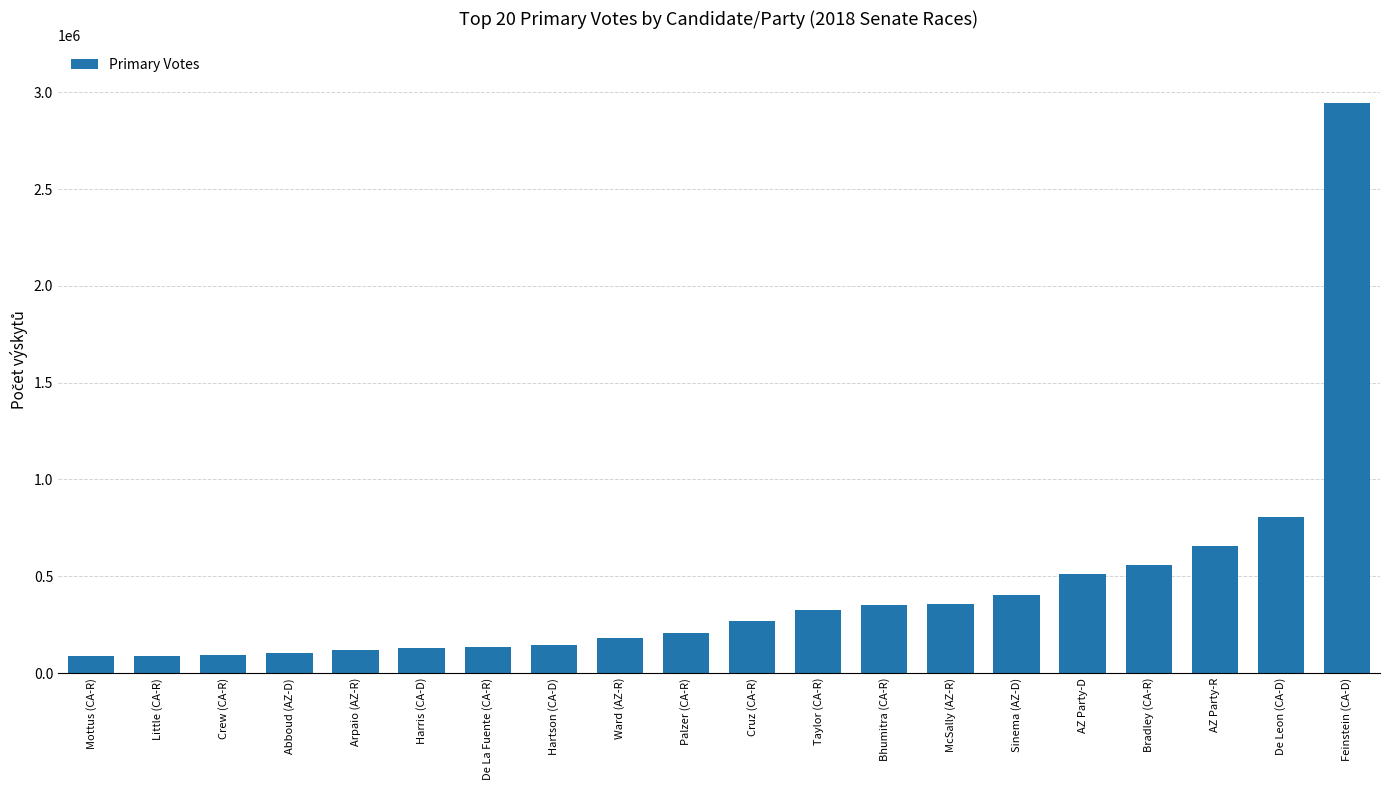

What is the minimum value shown in the chart?

87646